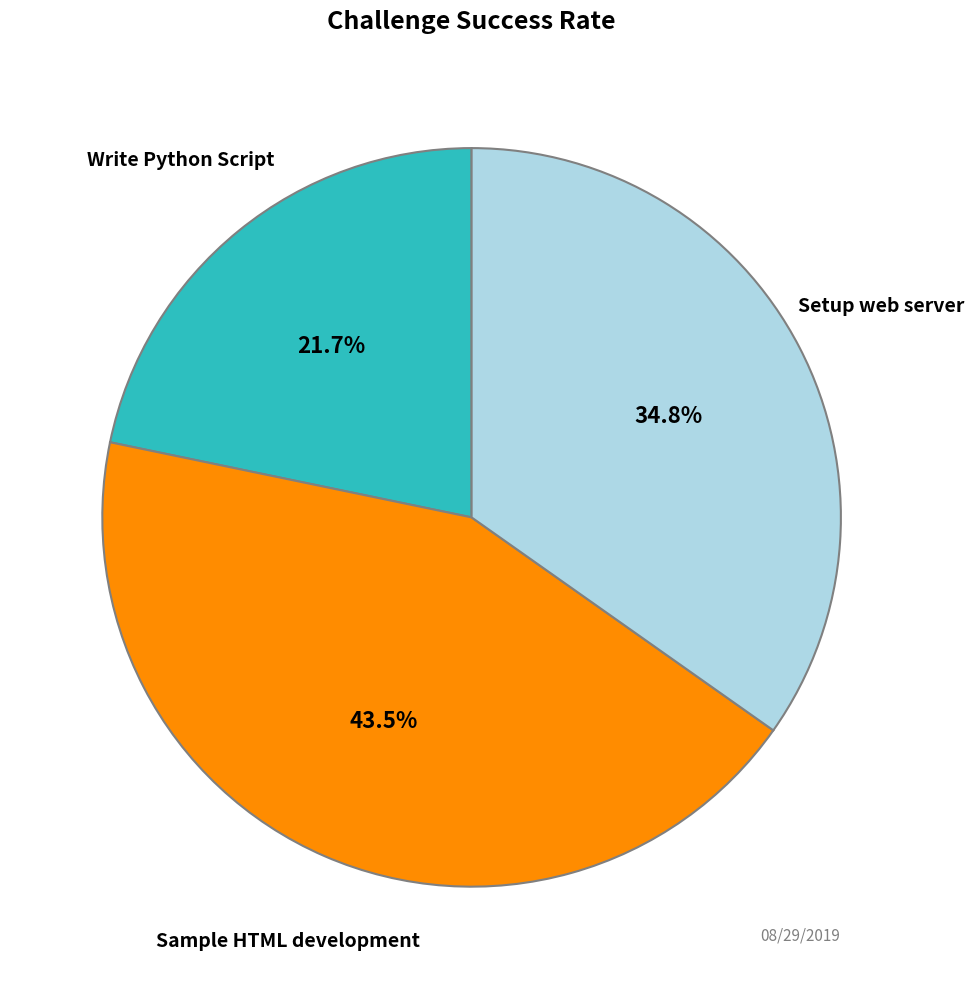

Which category has the biggest portion of the pie?

Sample HTML development